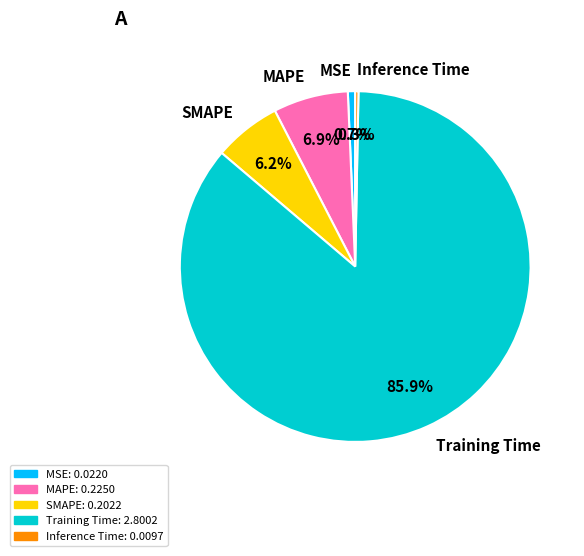

What percentage is the Training Time slice, to the nearest percent?

86%